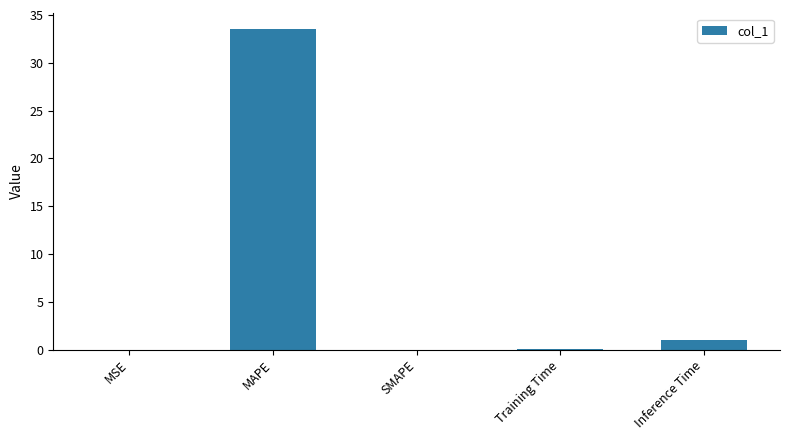

What is the maximum value shown in the chart?

33.5